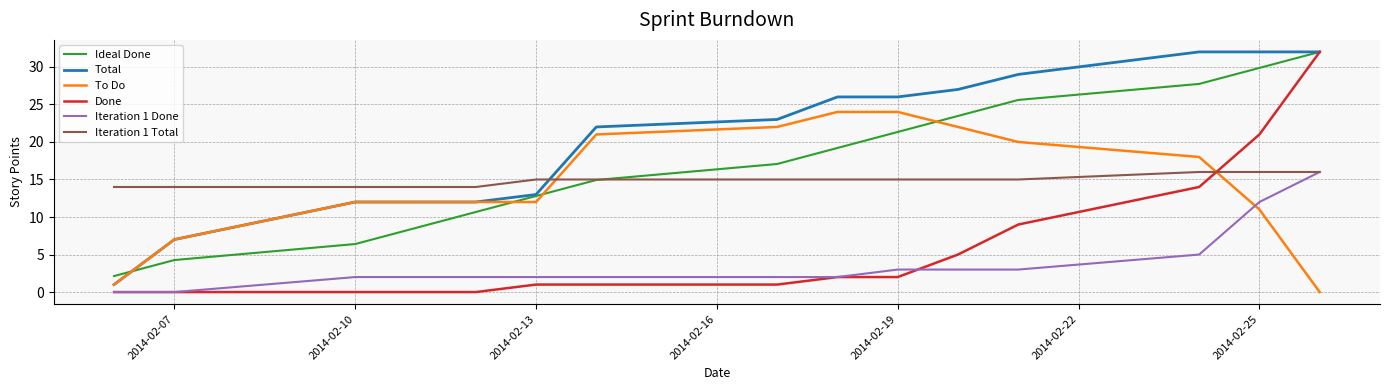

Which series ends up on top after the final intersection of Done and To Do?

Done